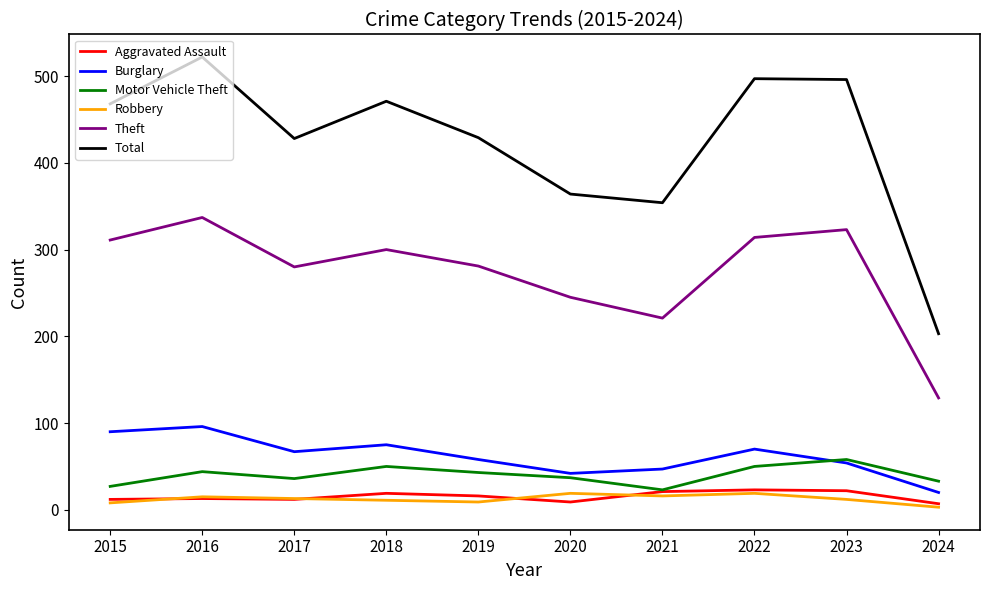

True or false: Aggravated Assault and Burglary intersect in this chart.

False